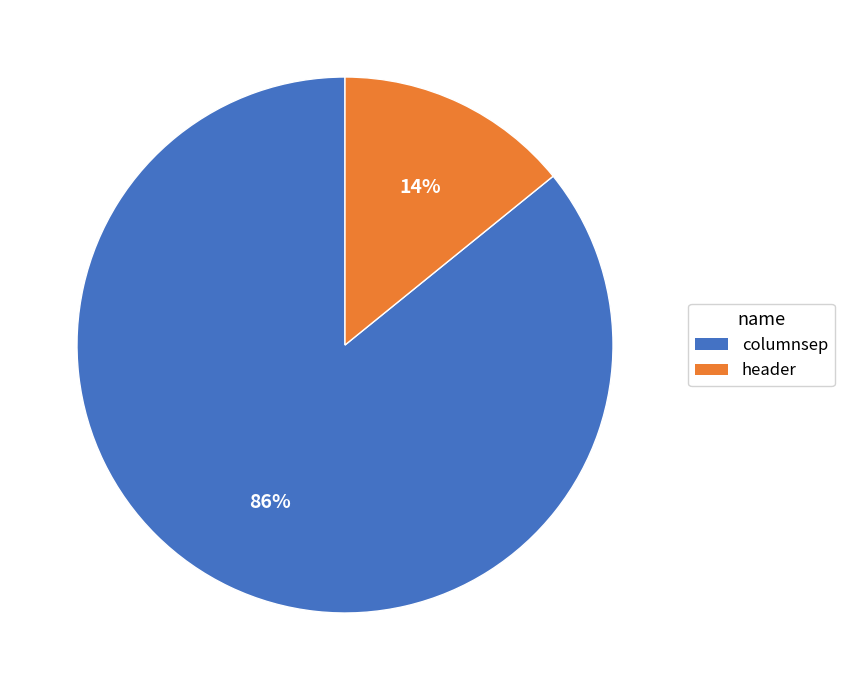

Which slice represents more than half of the pie?

columnsep